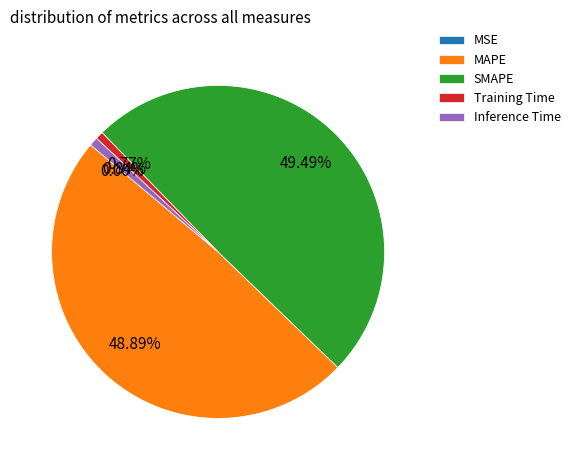

Between MAPE and Inference Time, which is larger?

MAPE